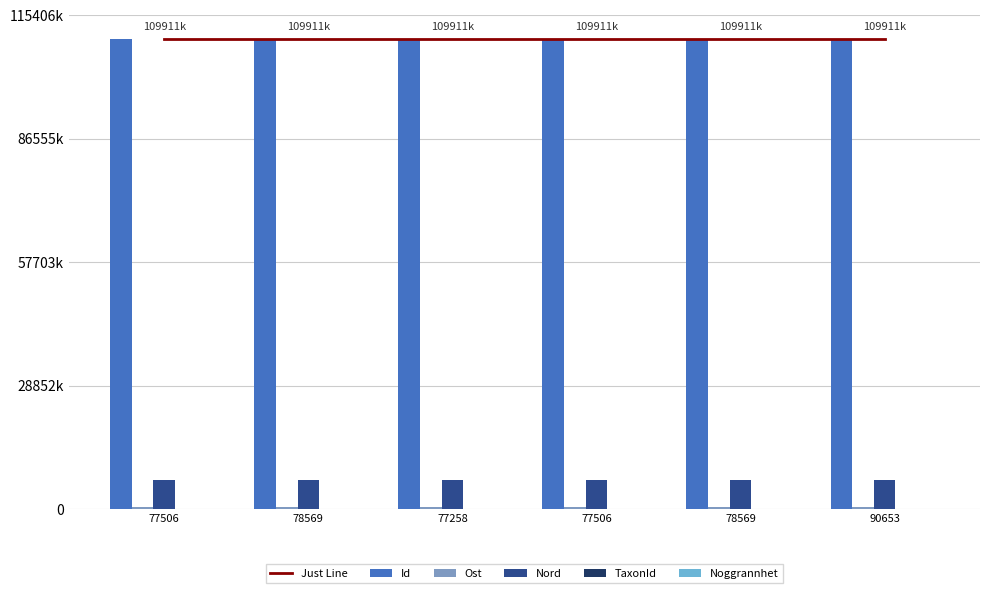

Reading left to right, extract all data points from this chart.

Just Line: 77506=109910929	78569=109910925	77258=109910930	77506=109910928	78569=109910926	90653=109910927
Id: 77506=109910929	78569=109910925	77258=109910930	77506=109910928	78569=109910926	90653=109910927
Ost: 77506=526075	78569=526084	77258=526085	77506=526123	78569=526083	90653=526112
Nord: 77506=6845996	78569=6846043	77258=6846015	77506=6845965	78569=6846058	90653=6845995
TaxonId: 77506=6425	78569=6458	77258=6446	77506=6425	78569=6458	90653=4364
Noggrannhet: 77506=10	78569=10	77258=10	77506=10	78569=10	90653=10